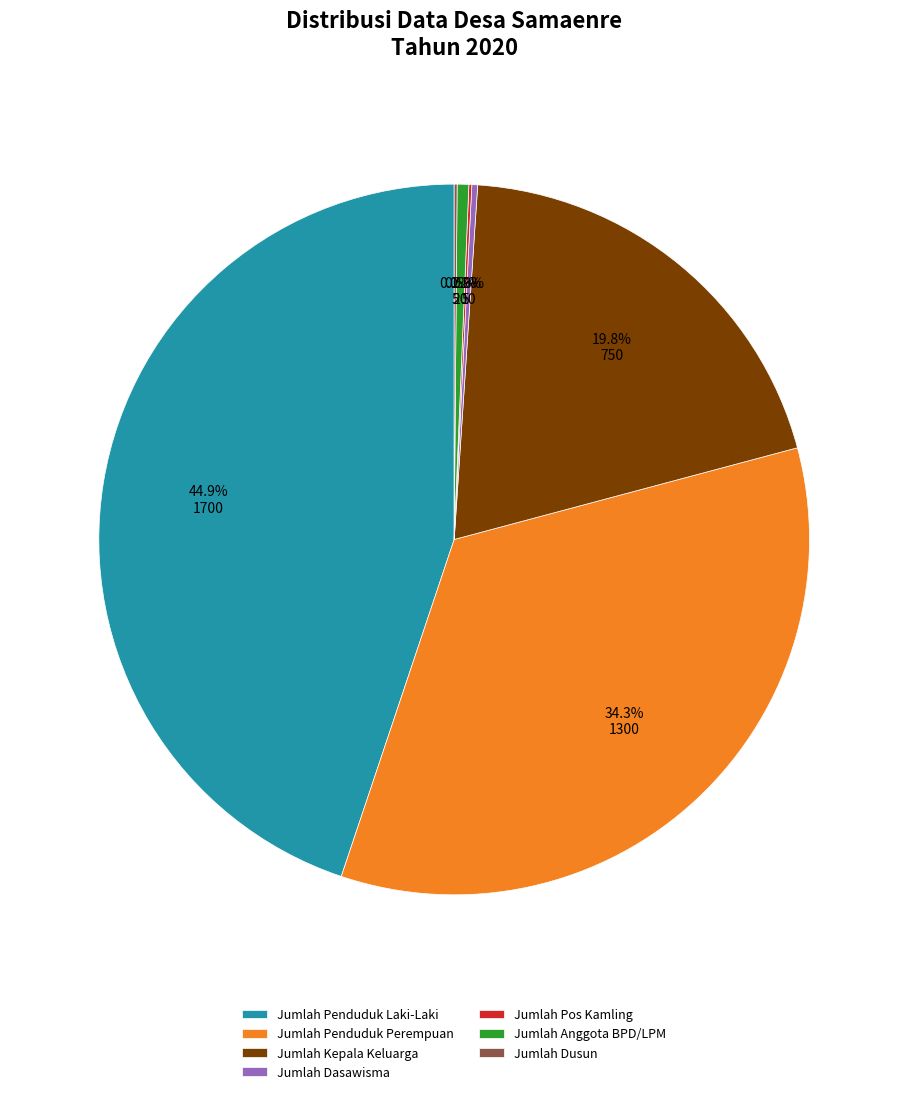

Which category has the biggest portion of the pie?

Jumlah Penduduk Laki-Laki